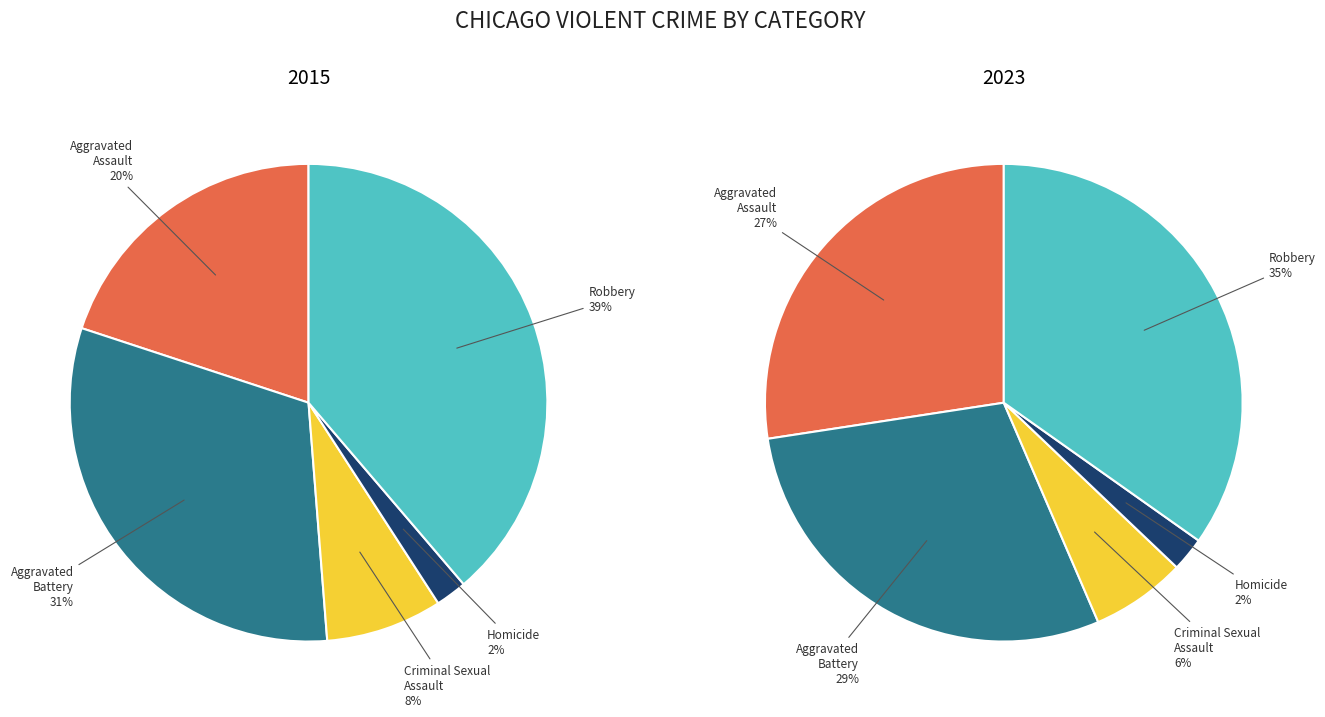

To the nearest percent, what is the combined percentage of Aggravated Assault and Aggravated Battery?

56%